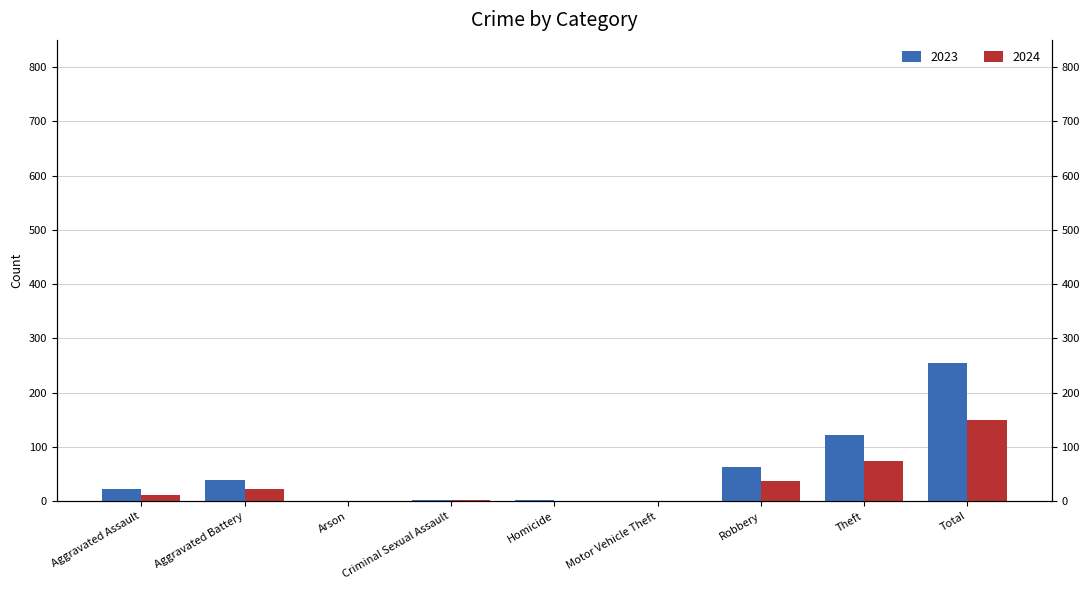

The value of 2023 at Criminal Sexual Assault is 3. True or false?

True